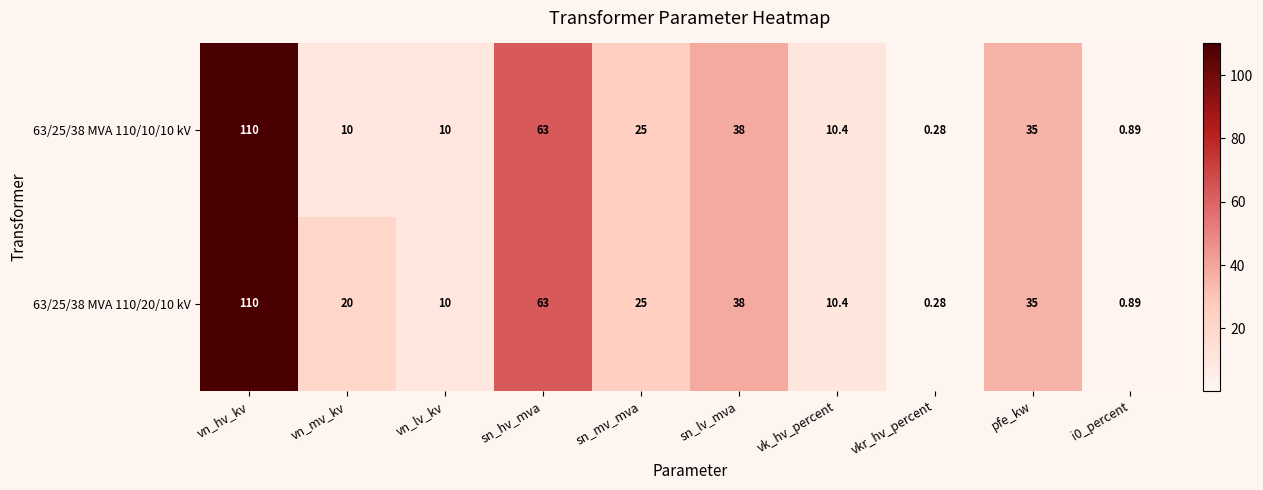

Where is 63/25/38 MVA 110/10/10 kV nearest to the value 55?

sn_hv_mva